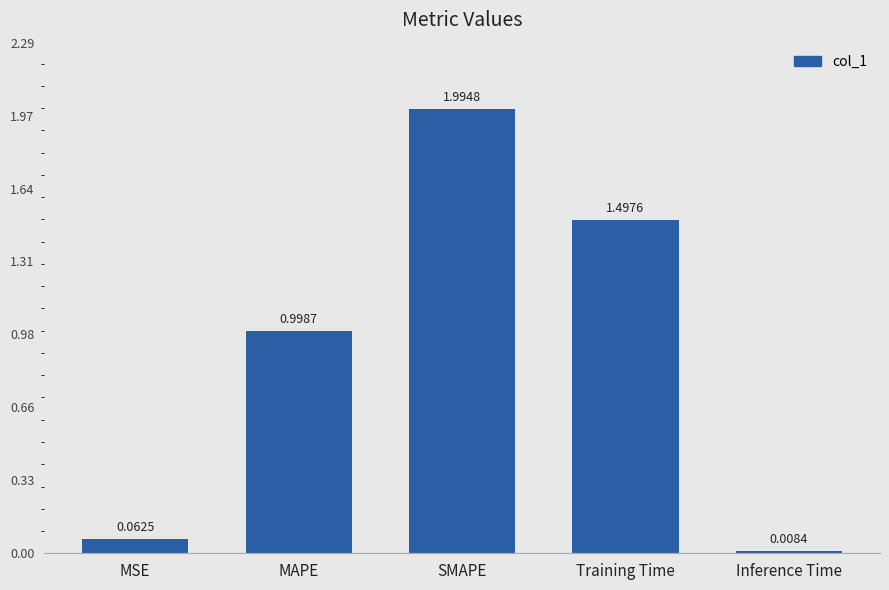

At which category does the chart reach its peak across all series?

SMAPE